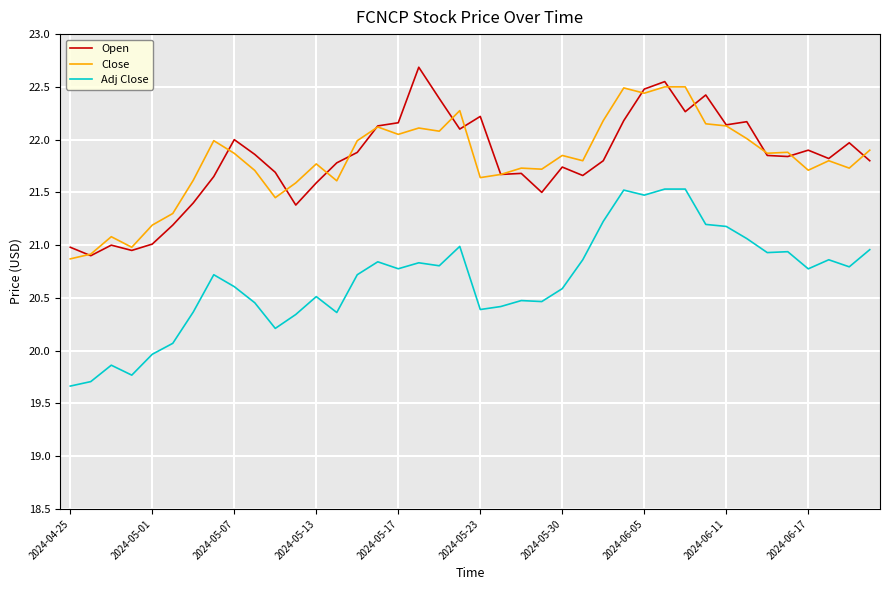

How many values in the Adj Close series exceed 20?

35